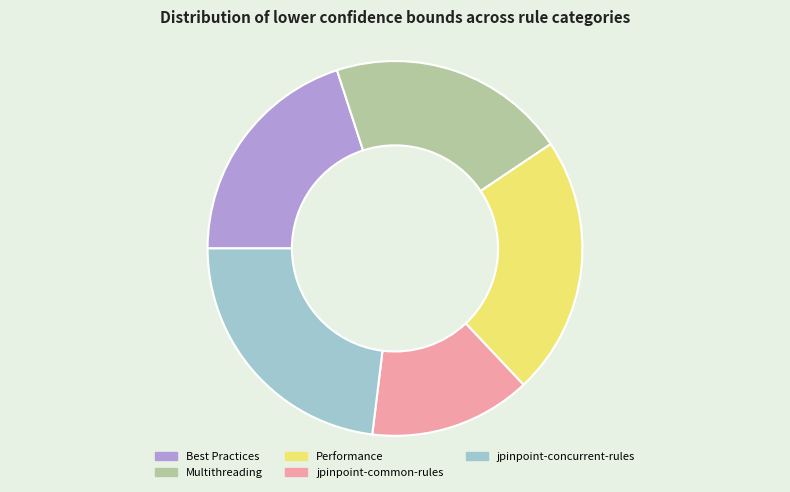

Which slice is the smallest?

jpinpoint-common-rules